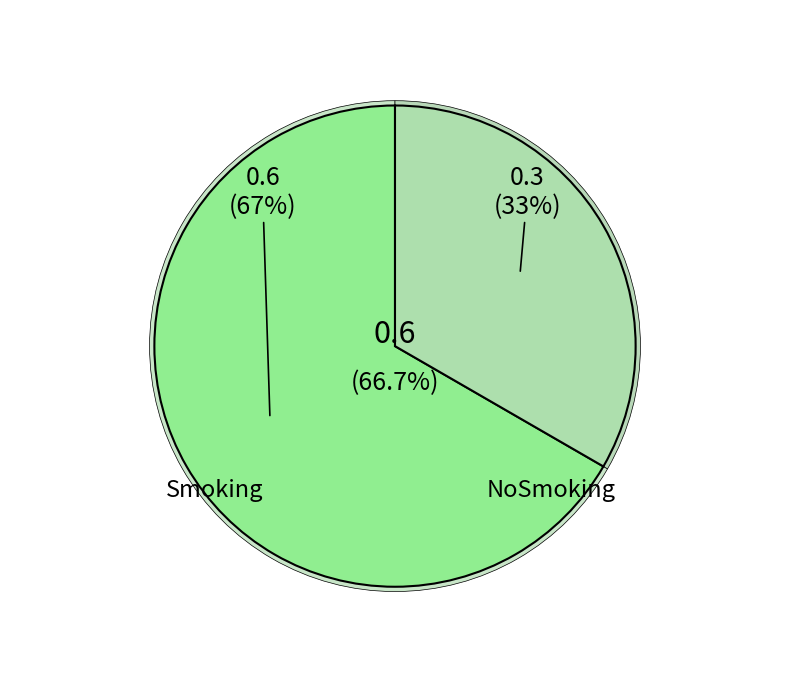

To the nearest percent, what is the difference between the NoSmoking and Smoking slice percentages?

33%